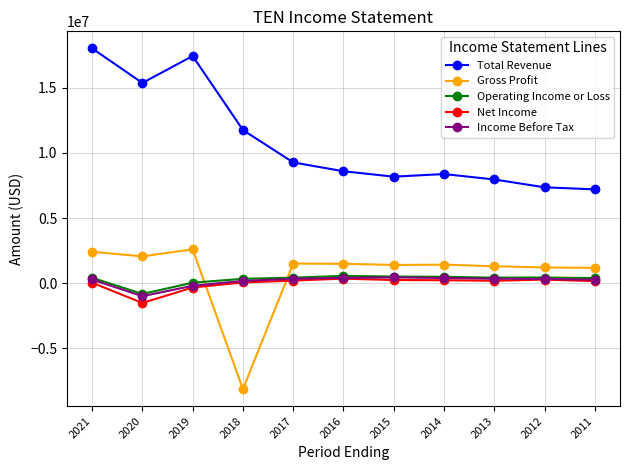

Between which two adjacent categories do Net Income and Gross Profit first intersect?

2019 and 2018